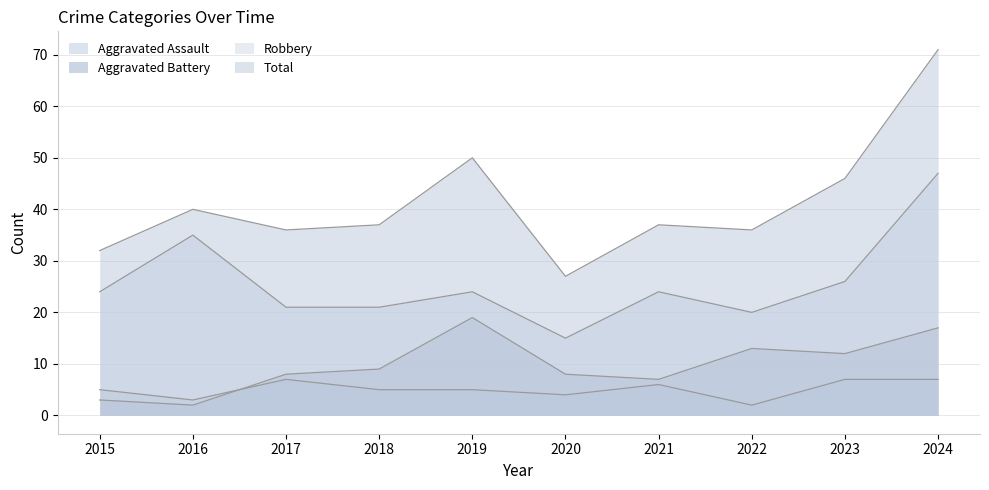

How many categories are shown in the chart?

10